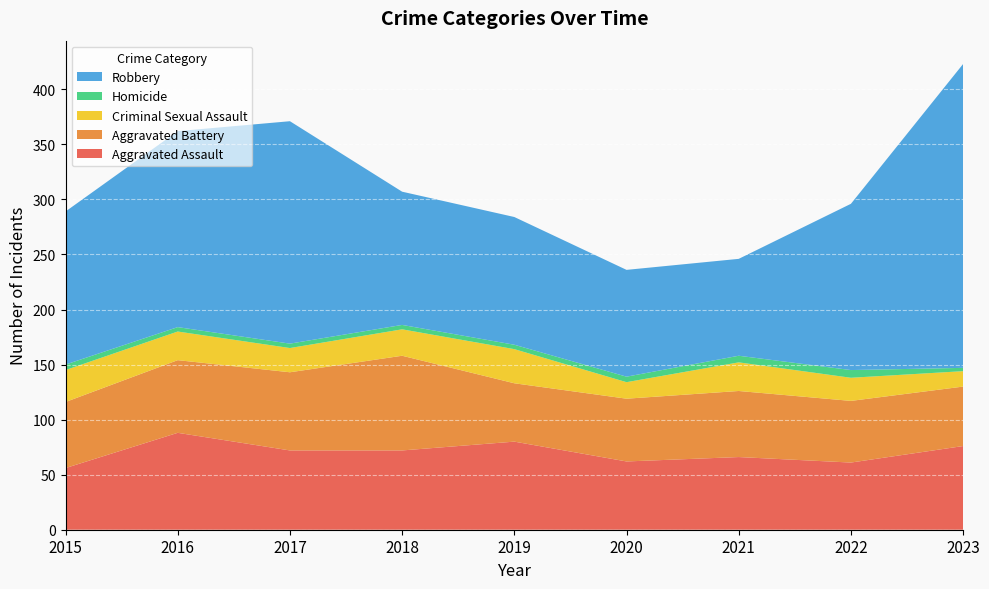

Reading right to left, list all the values displayed in this chart.

Aggravated Assault: 2023=76	2022=61	2021=66	2020=62	2019=80	2018=72	2017=72	2016=88	2015=56
Aggravated Battery: 2023=54	2022=56	2021=60	2020=57	2019=53	2018=86	2017=71	2016=66	2015=60
Criminal Sexual Assault: 2023=14	2022=21	2021=26	2020=15	2019=31	2018=24	2017=22	2016=26	2015=29
Homicide: 2023=3	2022=7	2021=6	2020=5	2019=4	2018=4	2017=4	2016=4	2015=5
Robbery: 2023=276	2022=151	2021=88	2020=97	2019=116	2018=121	2017=202	2016=178	2015=139